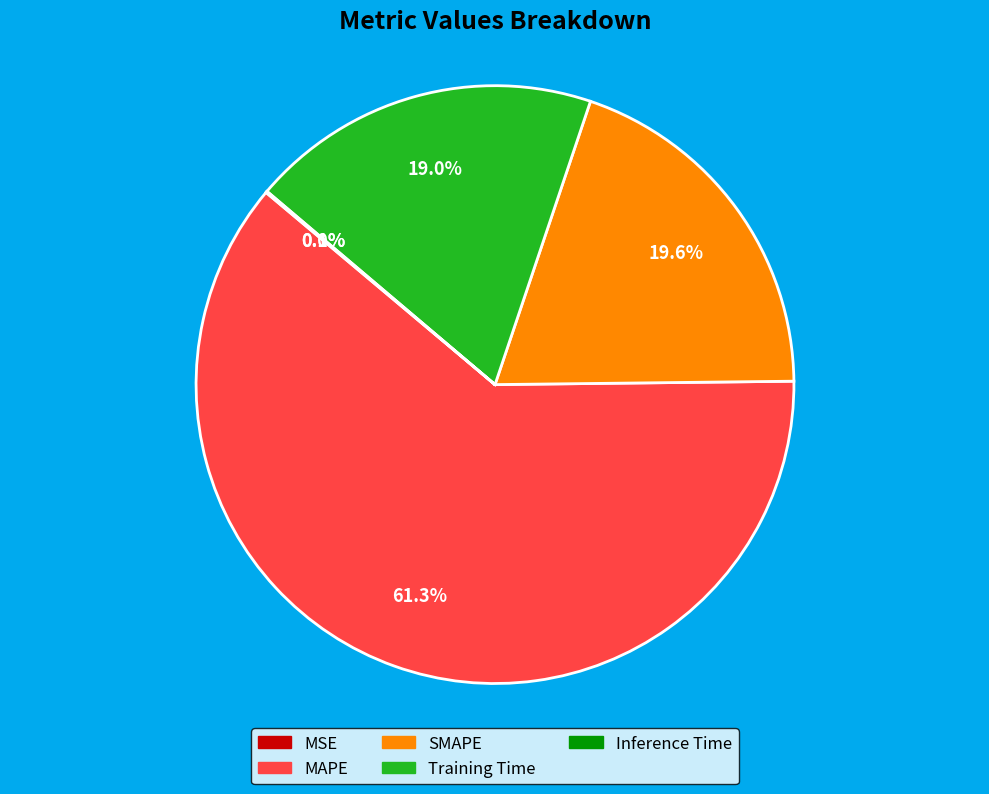

What percentage do MAPE and Training Time together represent?

80.3%